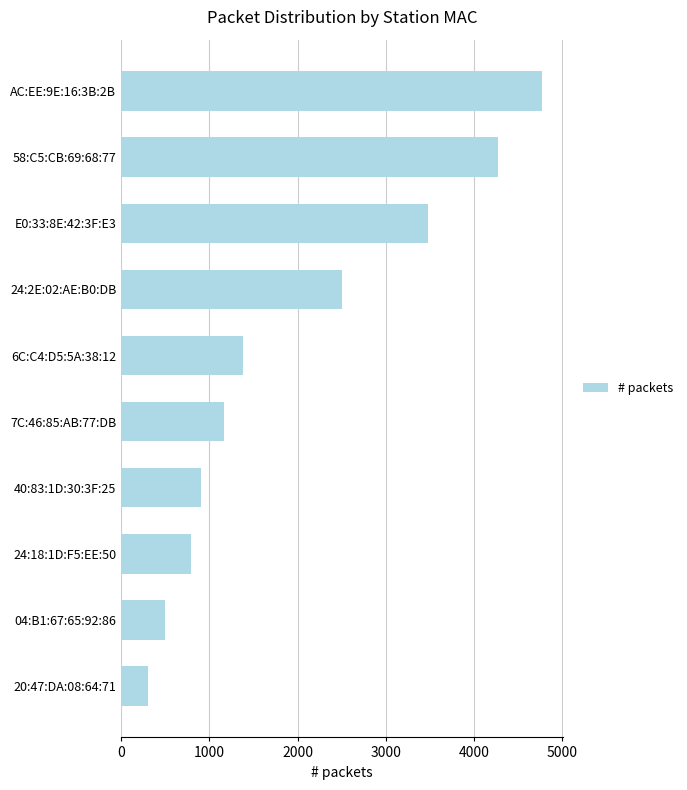

Rank the categories by value from lowest to highest.

20:47:DA:08:64:71, 04:B1:67:65:92:86, 24:18:1D:F5:EE:50, 40:83:1D:30:3F:25, 7C:46:85:AB:77:DB, 6C:C4:D5:5A:38:12, 24:2E:02:AE:B0:DB, E0:33:8E:42:3F:E3, 58:C5:CB:69:68:77, AC:EE:9E:16:3B:2B